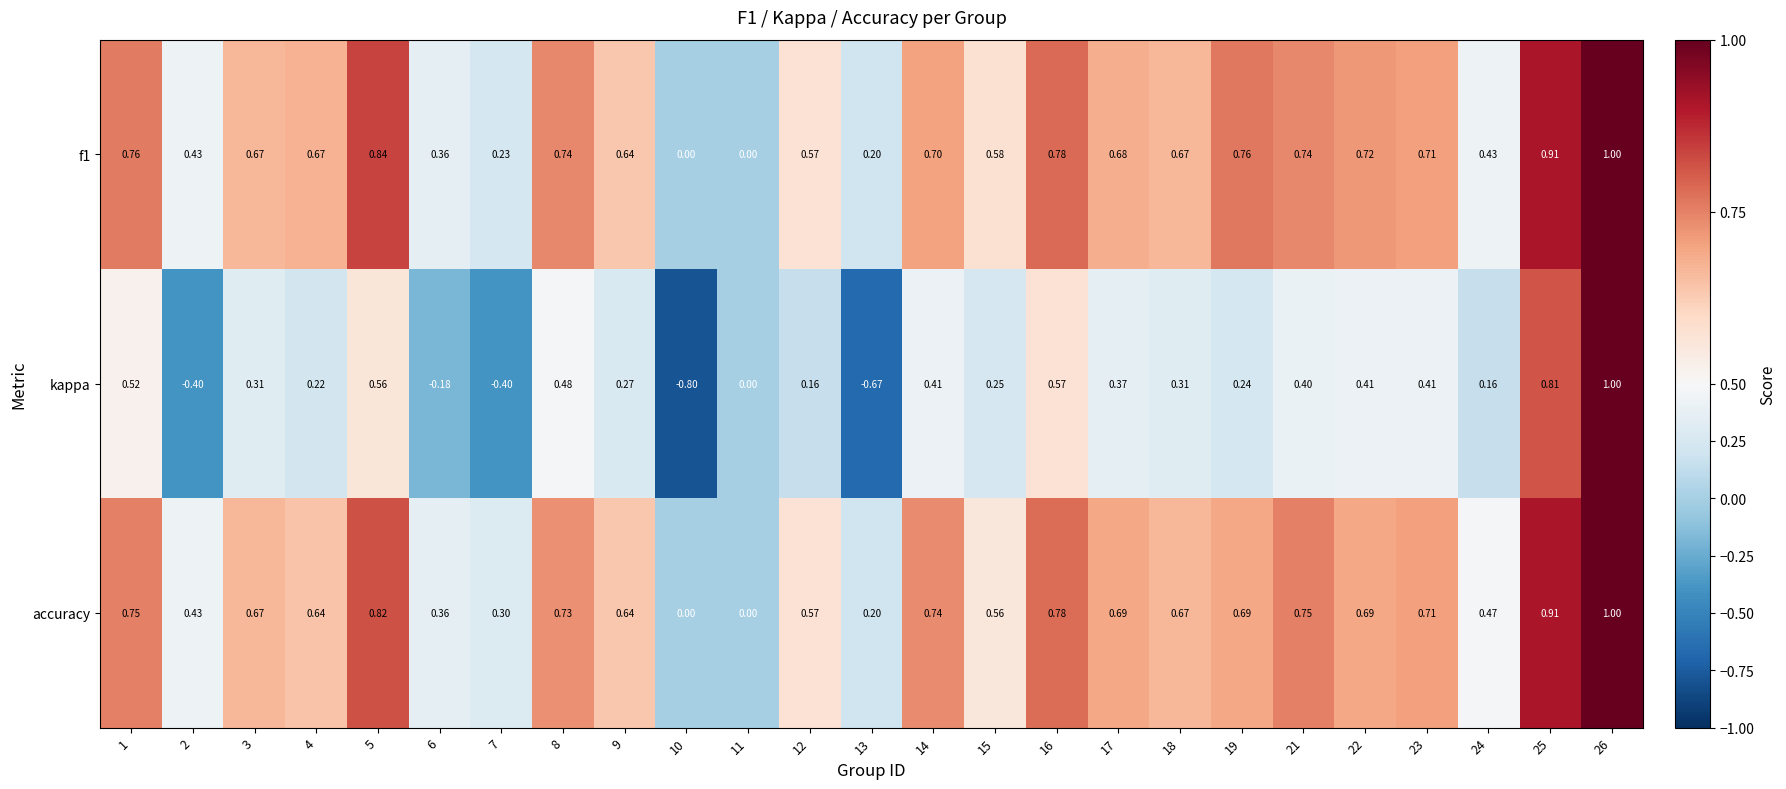

Is the value of f1 at 21 greater than the value of kappa at 22?

Yes